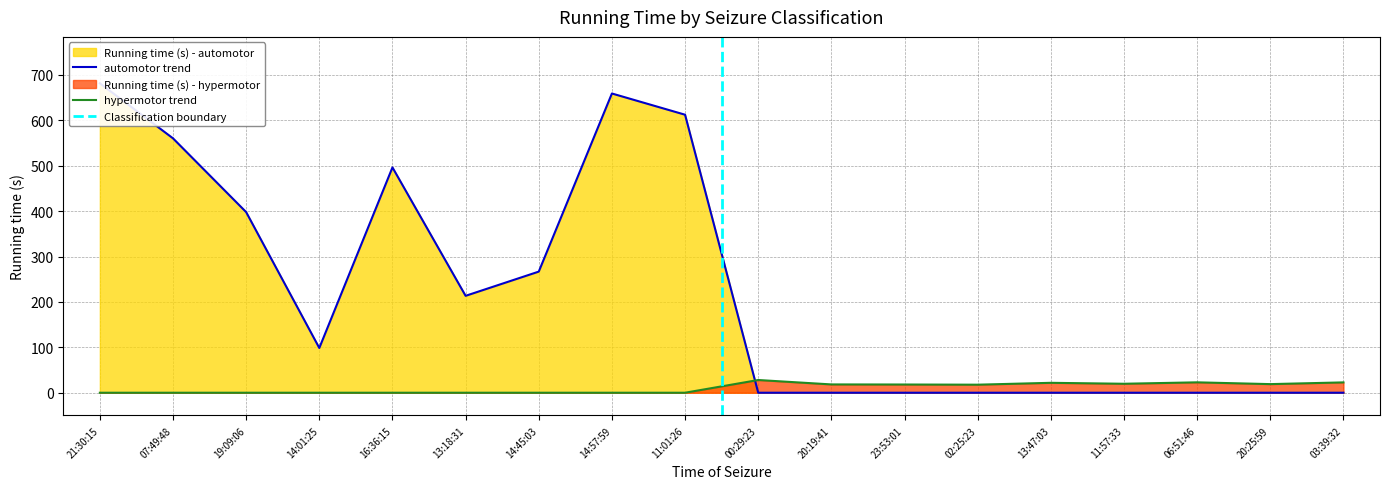

What is the highest value of the hypermotor trend series?

28.0